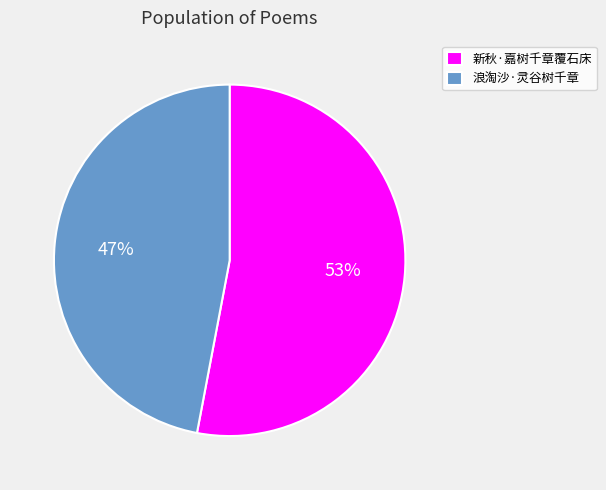

Combined, do 新秋·嘉树千章覆石床 and 浪淘沙·灵谷树千章 account for over 50%?

Yes